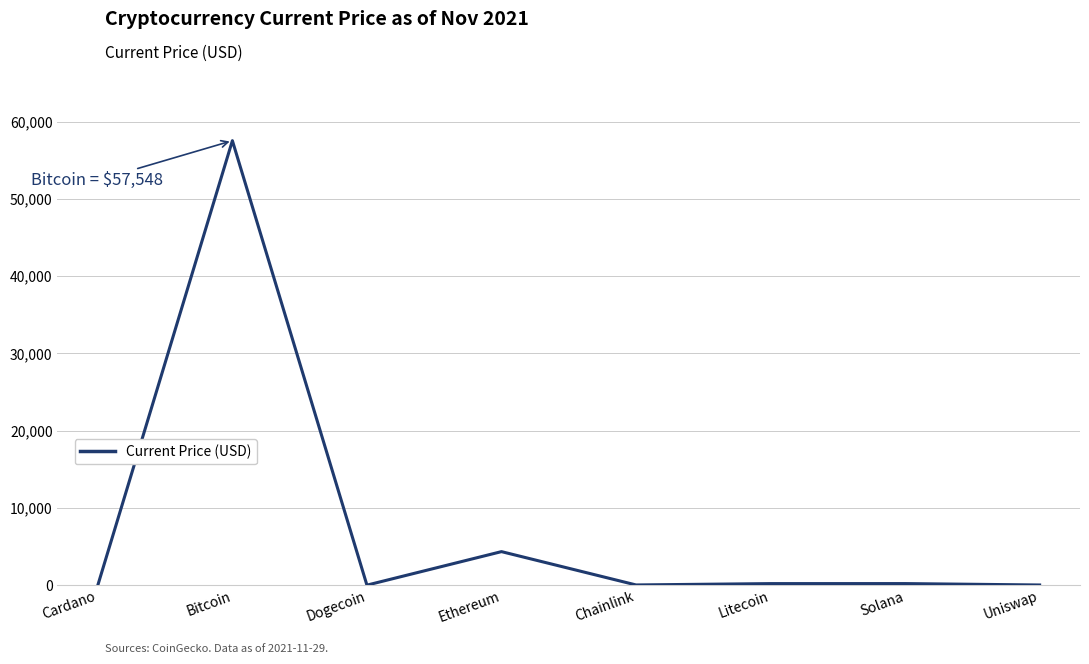

The chart shows a value of 199.4 at Litecoin. True or false?

True